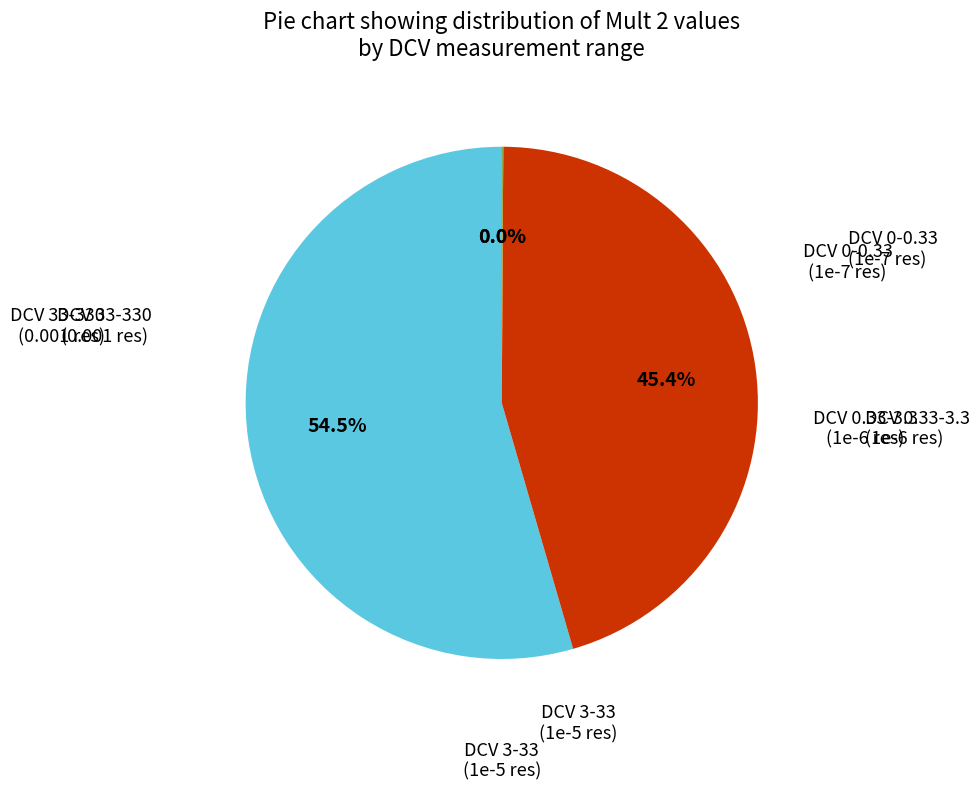

Is there a majority slice in this chart?

Yes